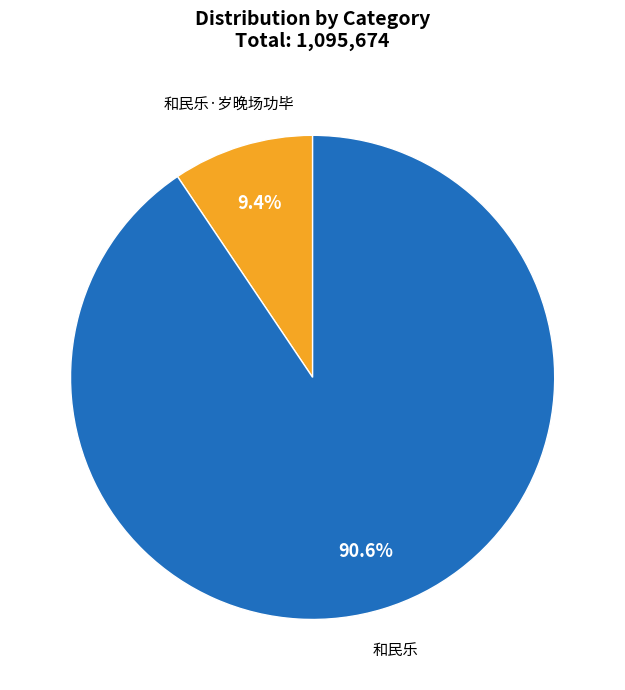

To the nearest percent, what is the difference between the largest and smallest slice percentages?

81%